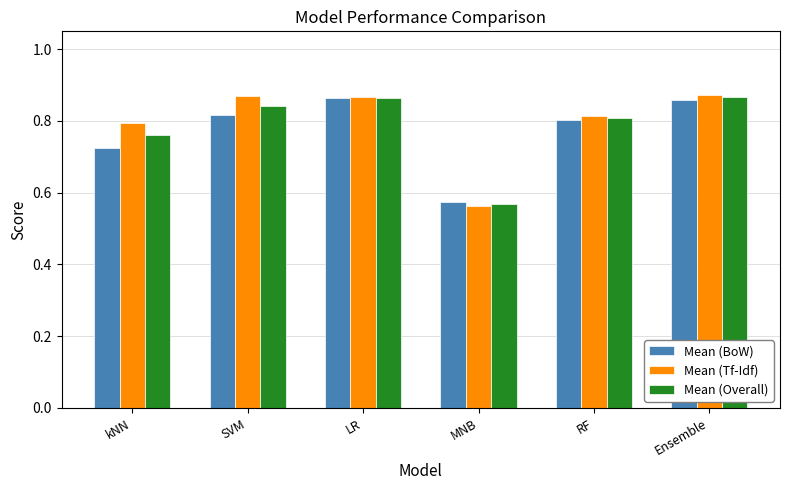

Which series has the largest range (max minus min)?

Mean (Tf-Idf)